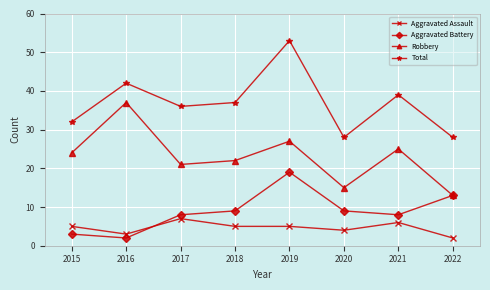

At 2018, list the series in order from smallest to largest.

Aggravated Assault, Aggravated Battery, Robbery, Total